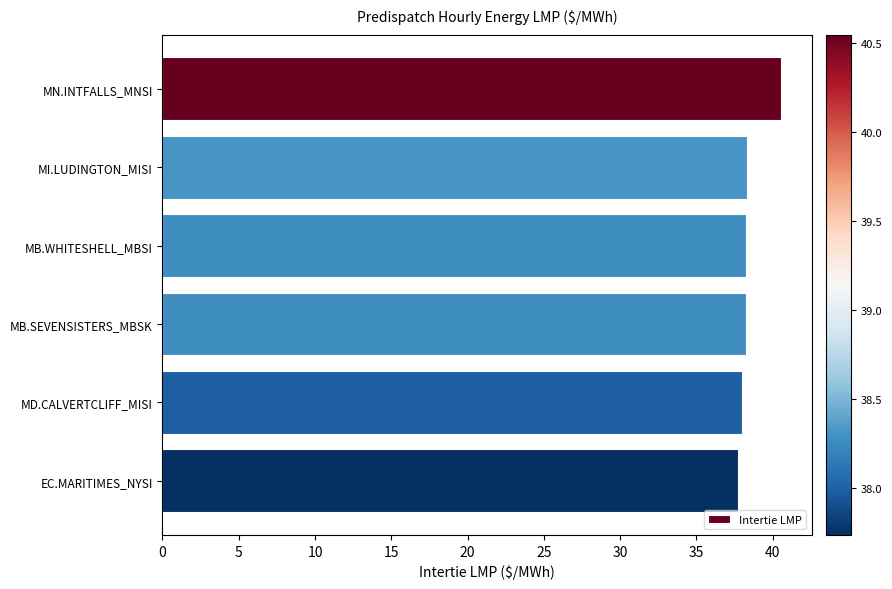

What is the label of the 1st bar from the bottom?

EC.MARITIMES_NYSI